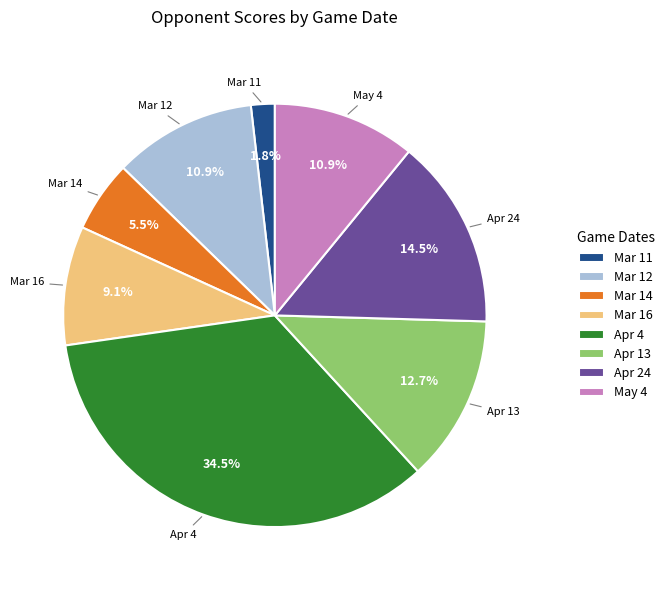

What portion of the pie excludes Mar 11?

98.2%